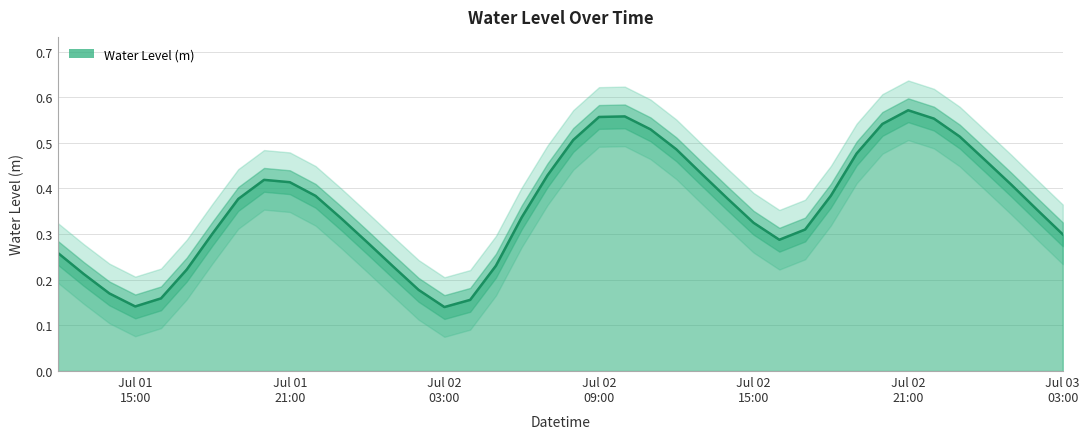

How many interior local peaks (higher than both neighbors) does the data have?

3